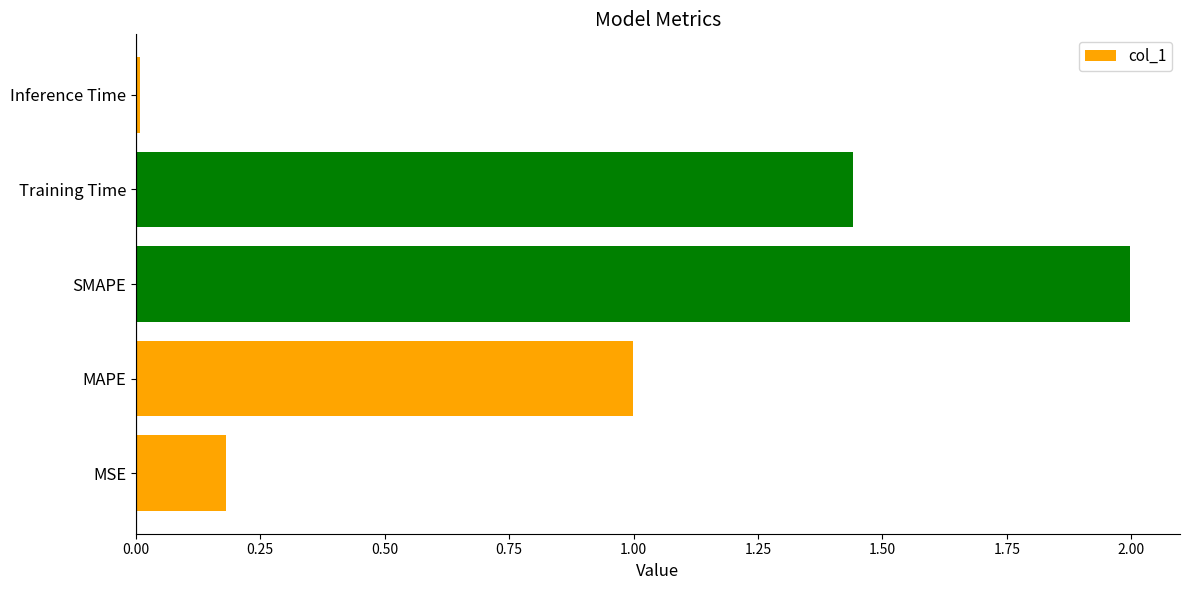

What is the maximum value shown in the chart?

2.0